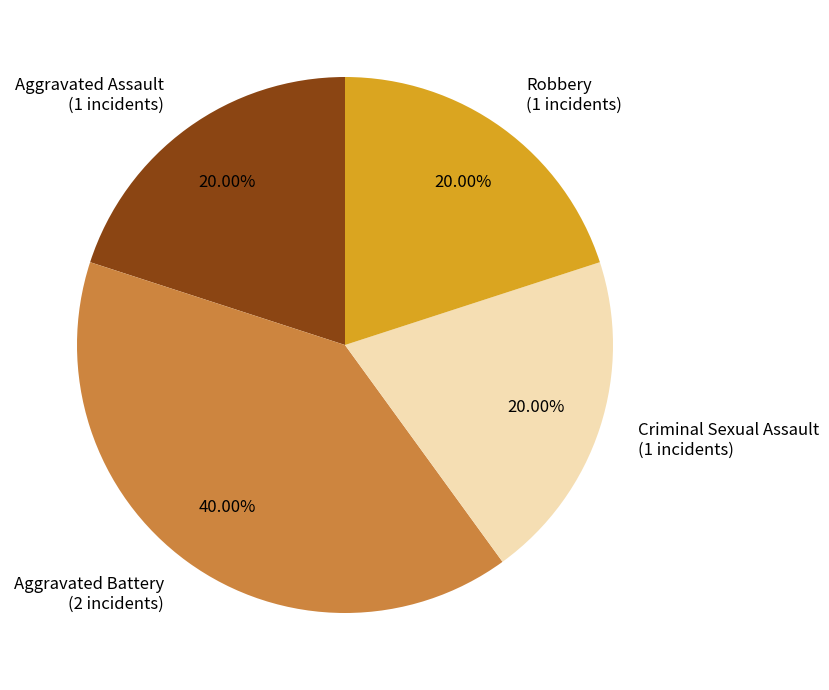

Approximately how many times larger is the value at Criminal Sexual Assault compared to Aggravated Assault?

1.0